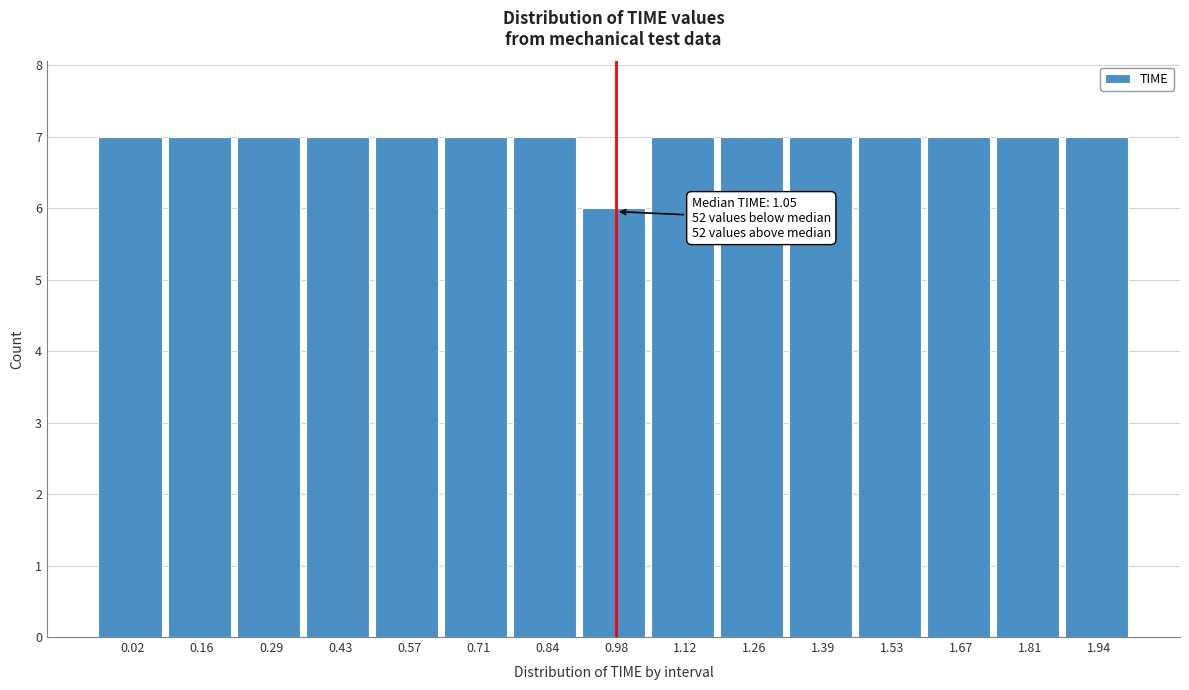

Reading left to right, transcribe all the data shown in this chart.

0.02=7	0.16=7	0.29=7	0.43=7	0.57=7	0.71=7	0.84=7	0.98=6	1.12=7	1.26=7	1.39=7	1.53=7	1.67=7	1.81=7	1.94=7